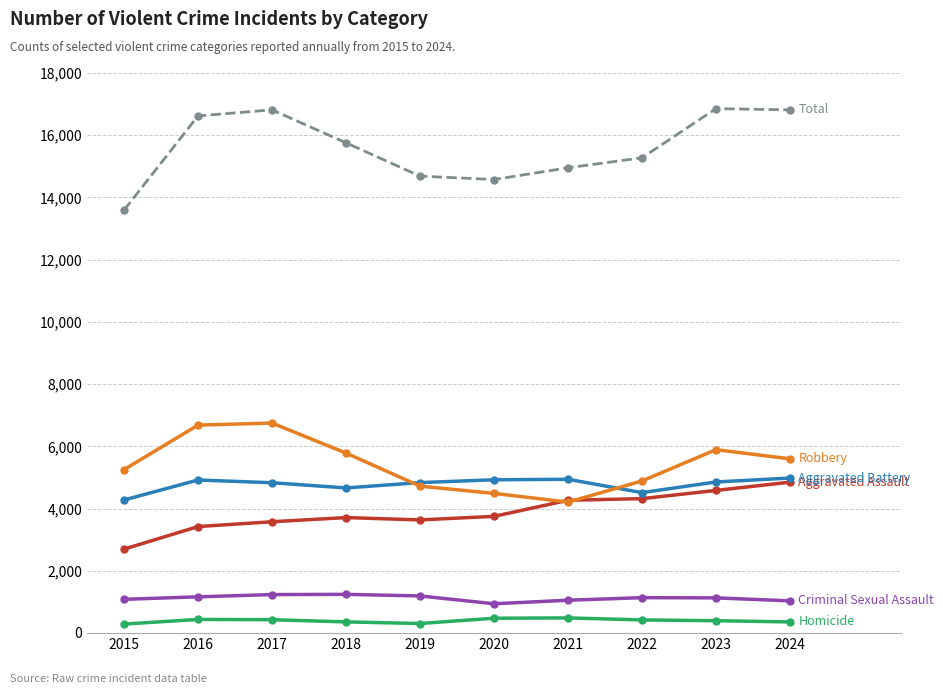

What is the spread (max minus min) of values at 2021?

14468